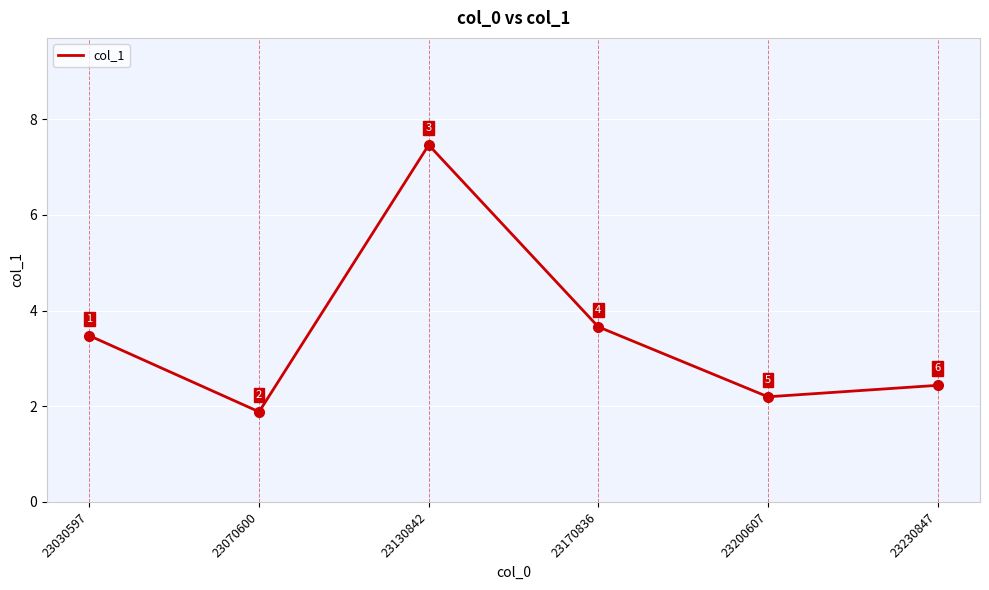

At which category does the chart reach its peak across all series?

23130842